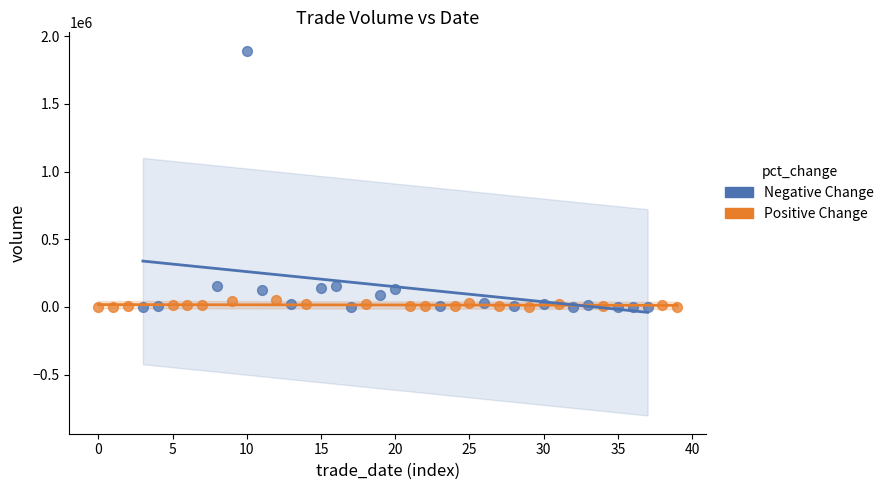

What are all the series names shown in the legend?

Negative Change, Positive Change